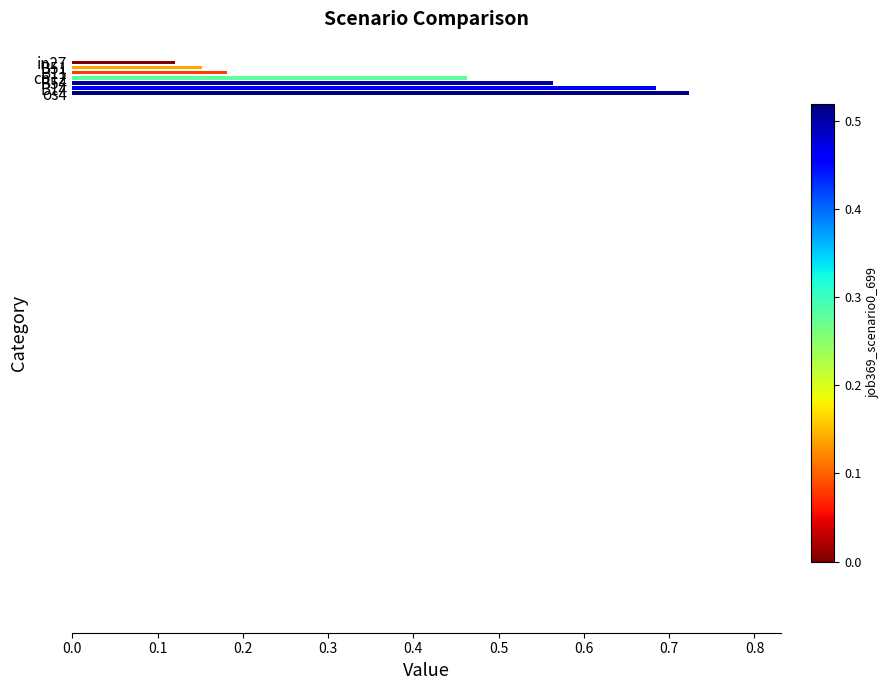

At which category does the chart reach its minimum across all series?

in27